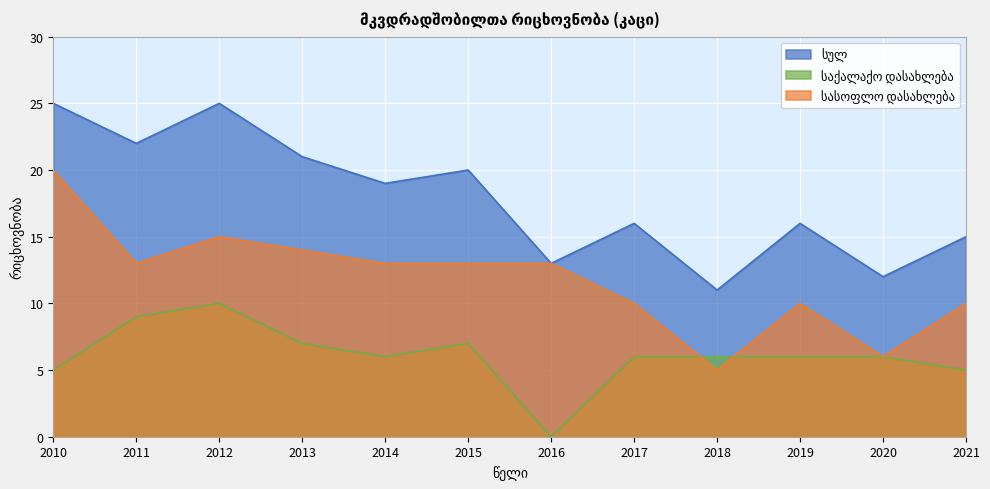

Rank the series by their average value, from highest to lowest.

სულ, სასოფლო დასახლება, საქალაქო დასახლება